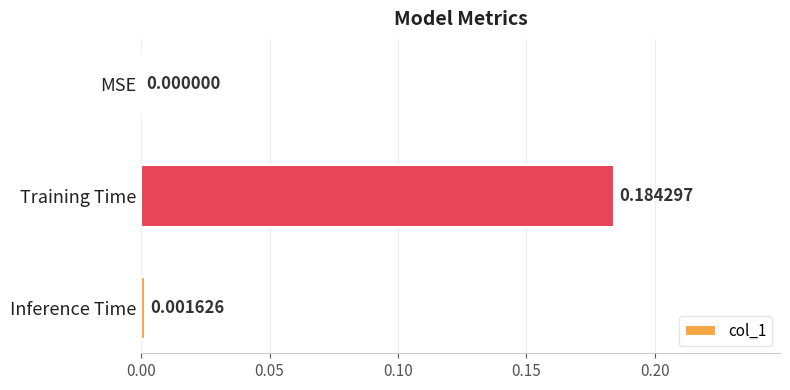

Does the chart contain stacked bars?

No